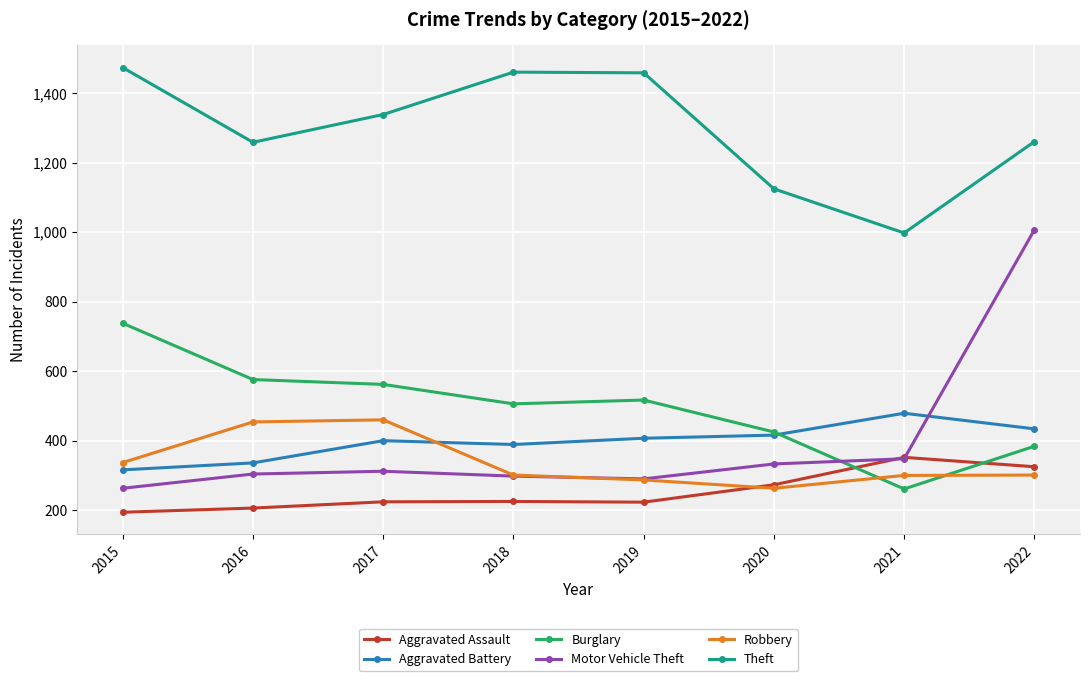

How many lines are shown in the chart?

6